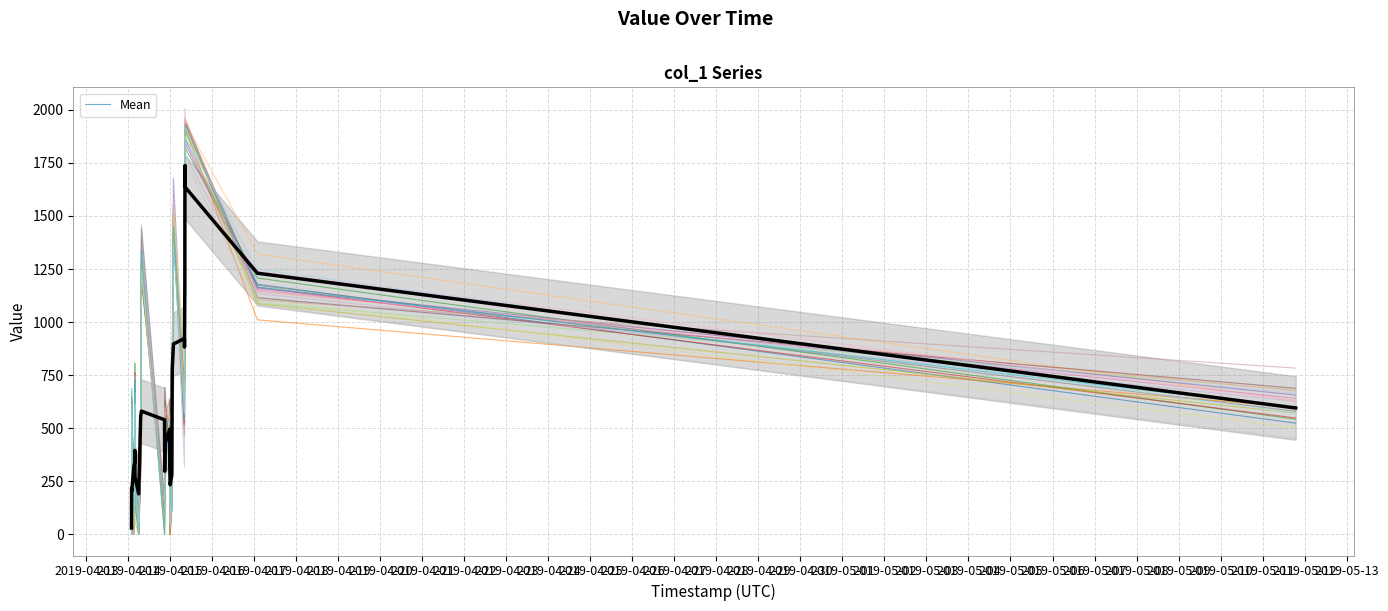

List the labels in order of value, largest first.

2019-04-15 08:27:01, 2019-04-15 08:25:38, 2019-04-15 01:46:54, 2019-04-15 08:17:50, 2019-04-15 08:19:30, 2019-04-14 07:29:53, 2019-04-17 01:44:32, 2019-04-14 03:43:28, 2019-04-15 08:06:02, 2019-04-14 01:57:14, 2019-05-11 18:56:00, 2019-04-15 01:05:25, 2019-04-15 08:04:09, 2019-04-14 20:52:43, 2019-04-14 23:41:23, 2019-04-14 23:40:19, 2019-04-14 03:42:11, 2019-04-14 07:03:49, 2019-04-14 20:46:35, 2019-04-14 03:48:33, 2019-04-14 20:43:37, 2019-04-15 00:52:30, 2019-04-14 03:14:55, 2019-04-14 01:48:47, 2019-04-14 01:52:54, 2019-04-14 05:56:05, 2019-04-14 23:53:55